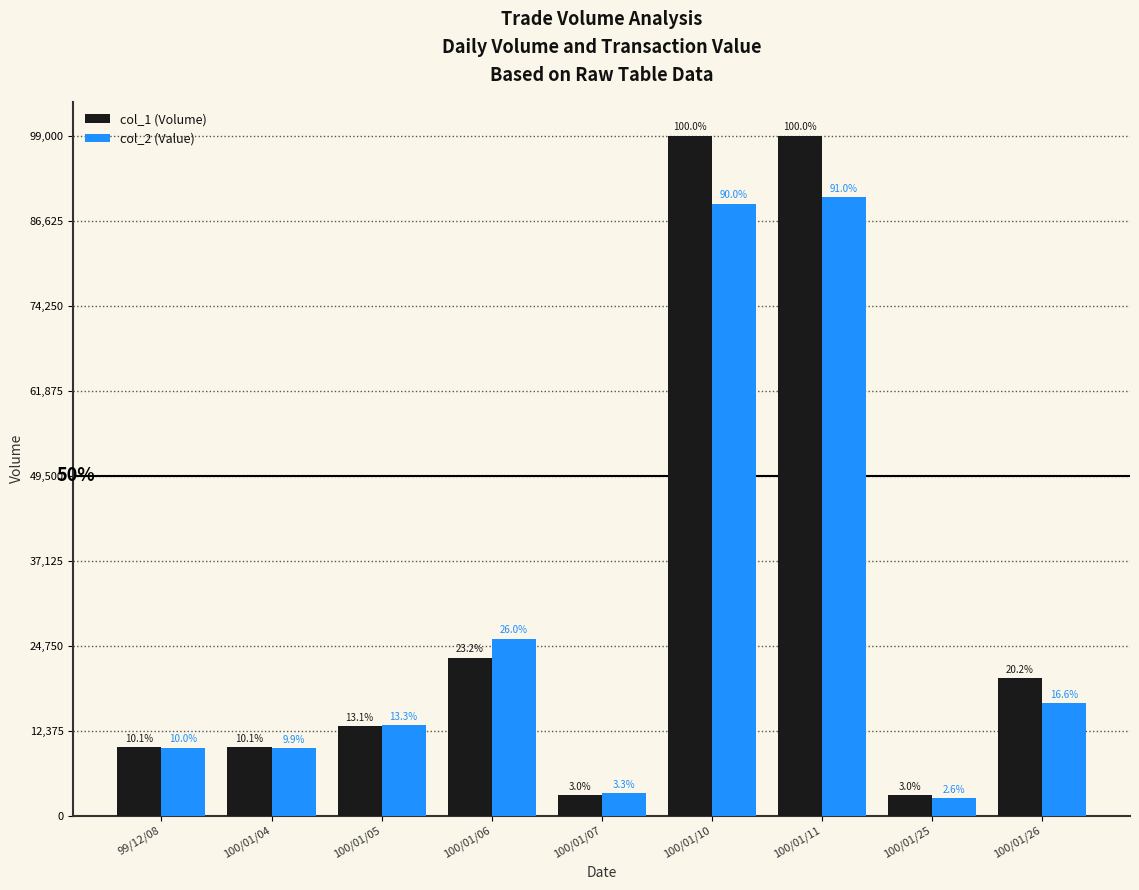

The value of col_1 (Volume) at 100/01/10 is 99000. True or false?

True